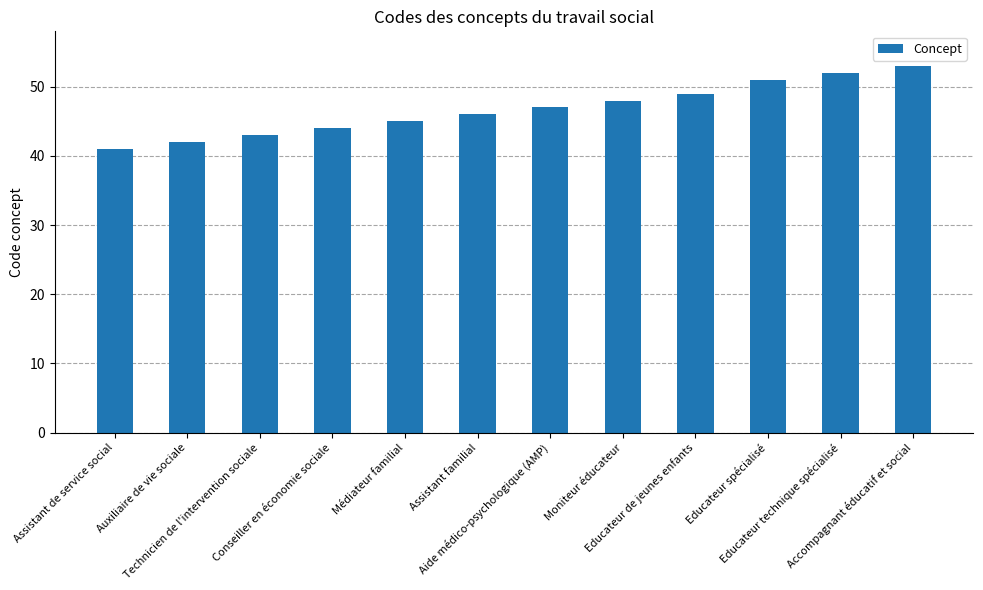

The chart shows a value of 44 at Conseiller en économie sociale. True or false?

True